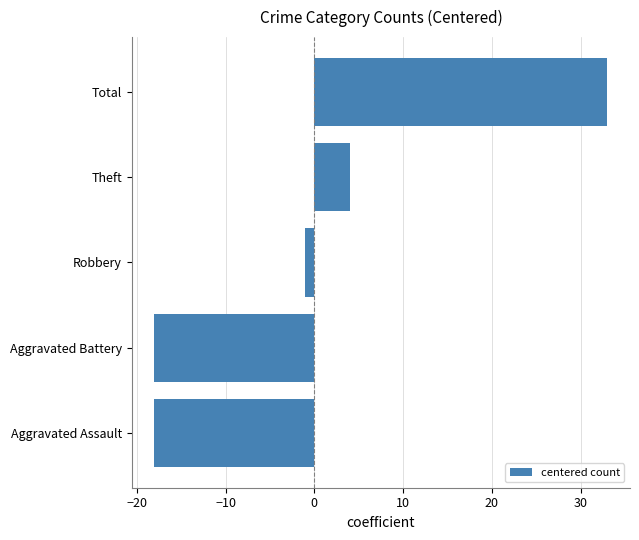

Reading bottom to top, what are all the values shown in this chart?

Aggravated Assault=-18	Aggravated Battery=-18	Robbery=-1	Theft=4	Total=33